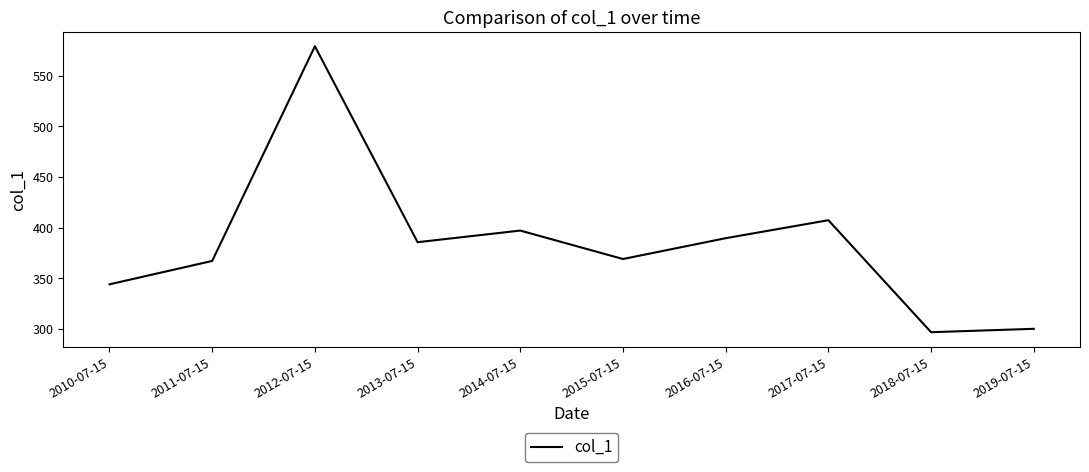

Where is the data nearest to the value 438?

2017-07-15